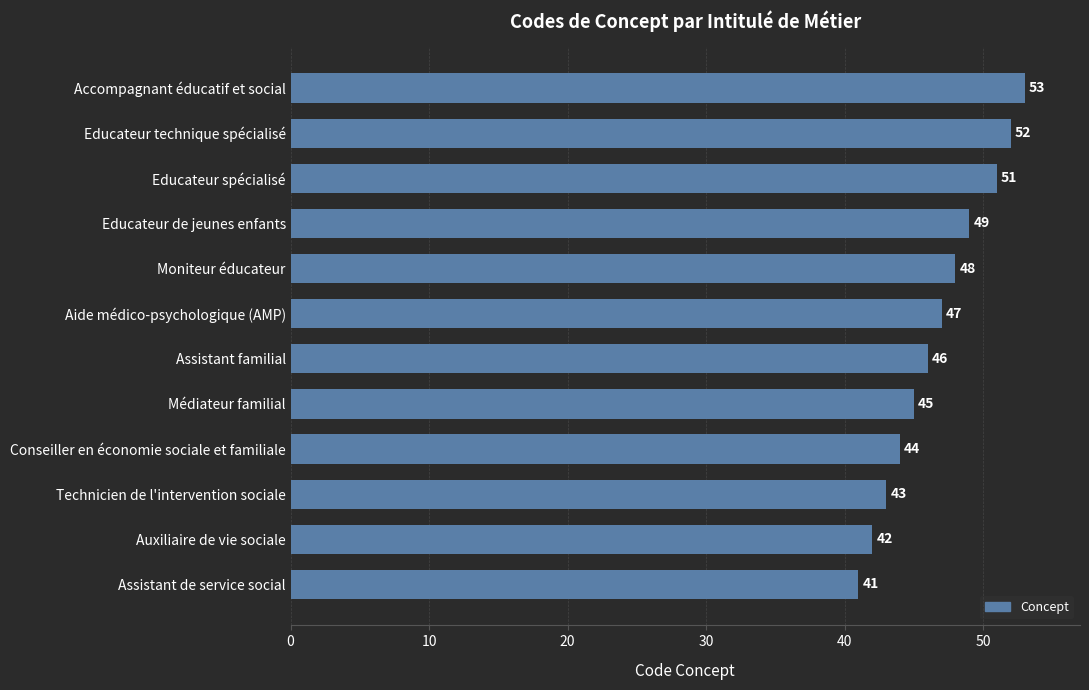

Does the chart contain any negative values?

No